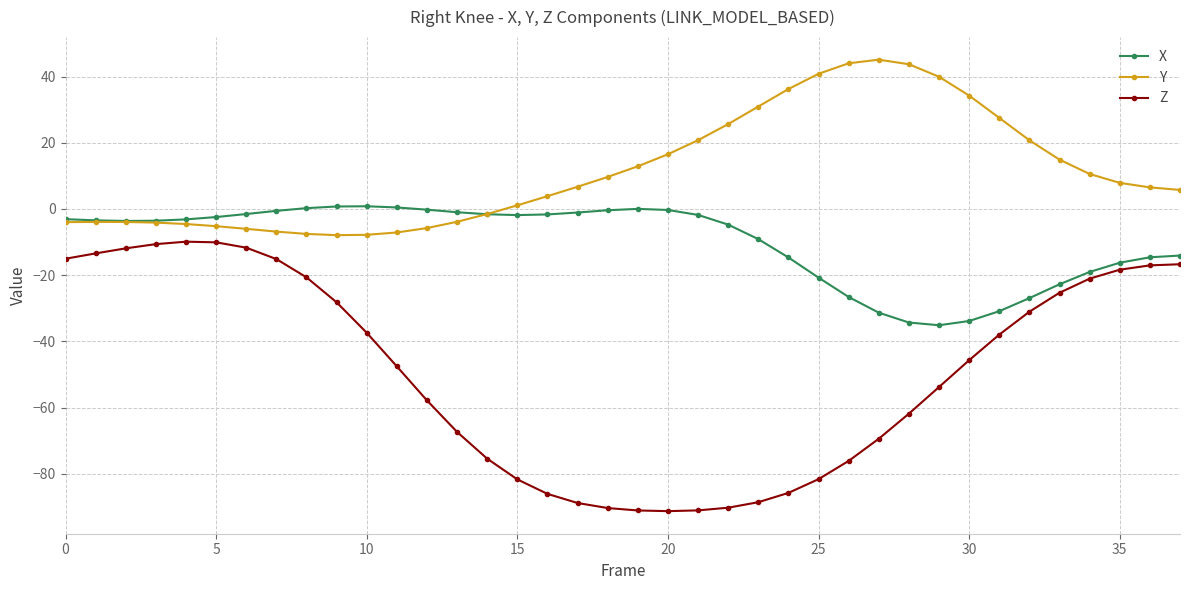

What is the sum of all Z values?

-1873.0